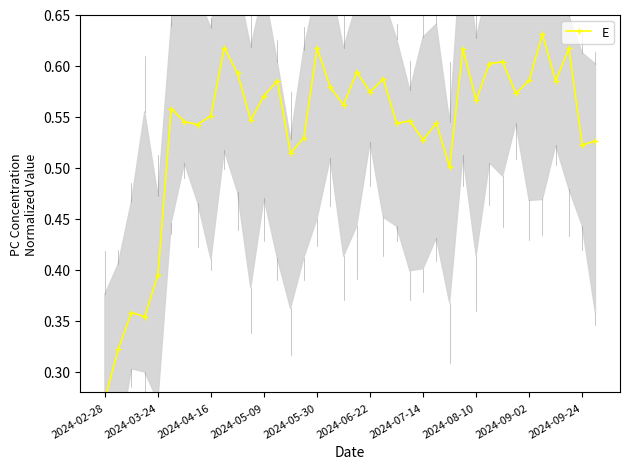

What is the average value?

0.5